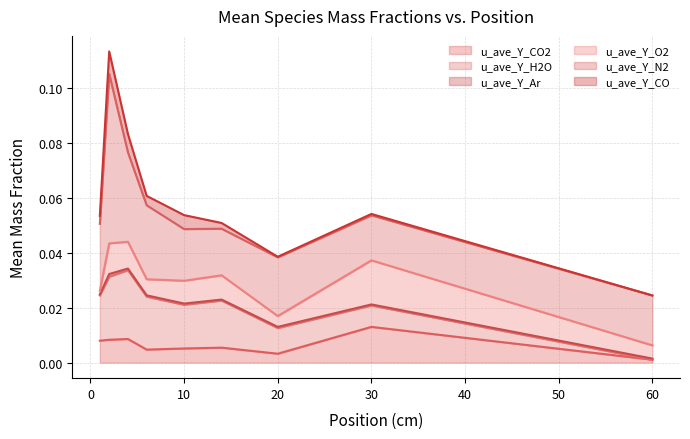

The u_ave_Y_Ar series shows 0.0 at 0. True or false?

False